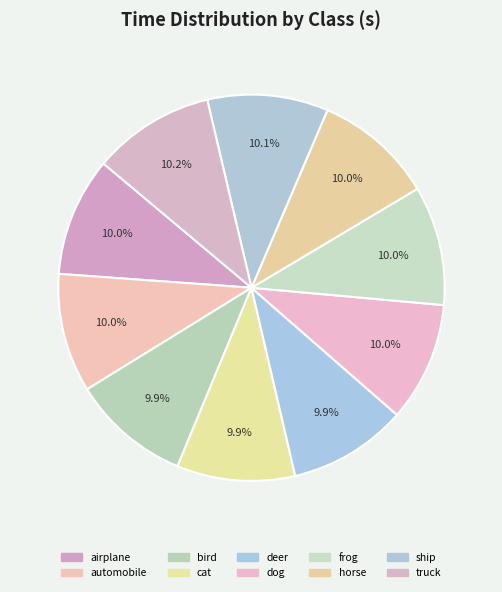

What is the change in value from dog to horse?

+2.6